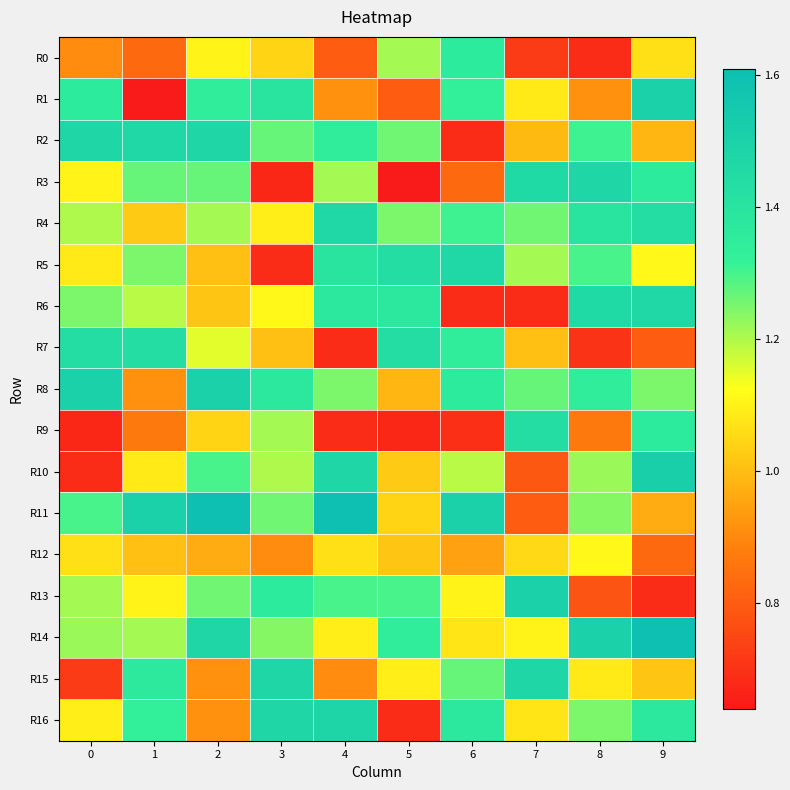

What is the spread (max minus min) of values at 4?

0.9